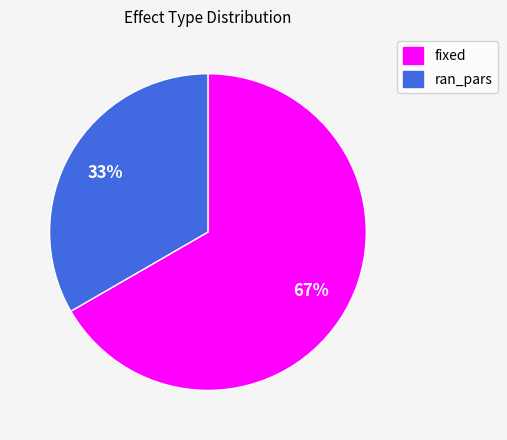

Between ran_pars and fixed, which is larger?

fixed